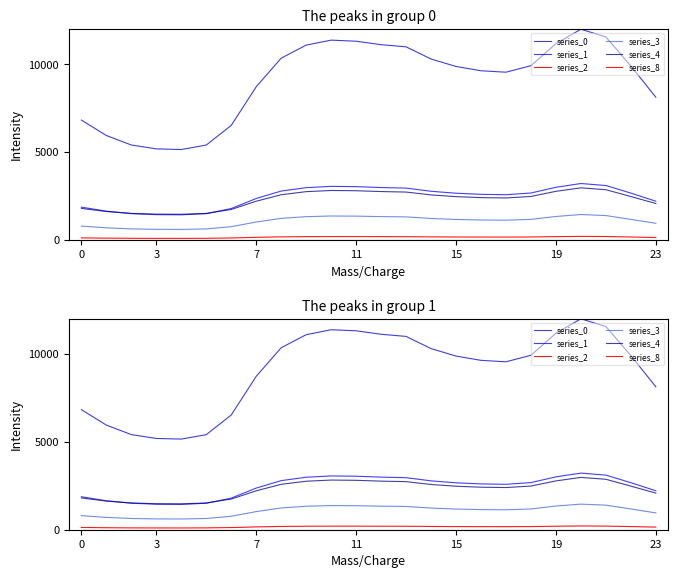

Does the chart have visible grid lines?

No